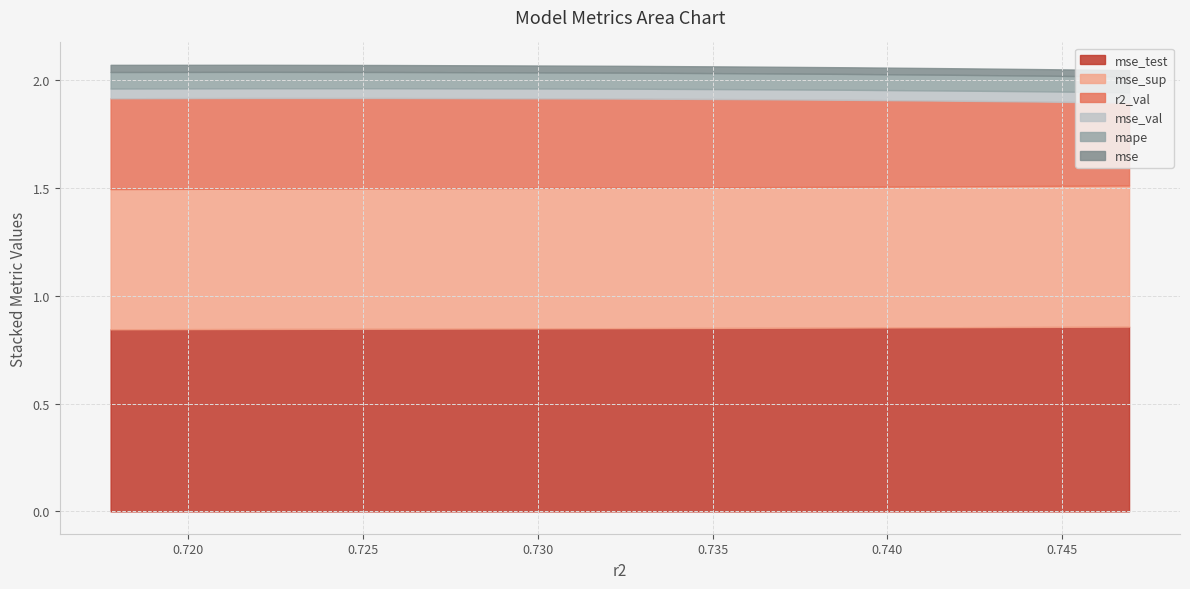

Is it true that r2_val equals 0.5 at model_9_7_9?

False